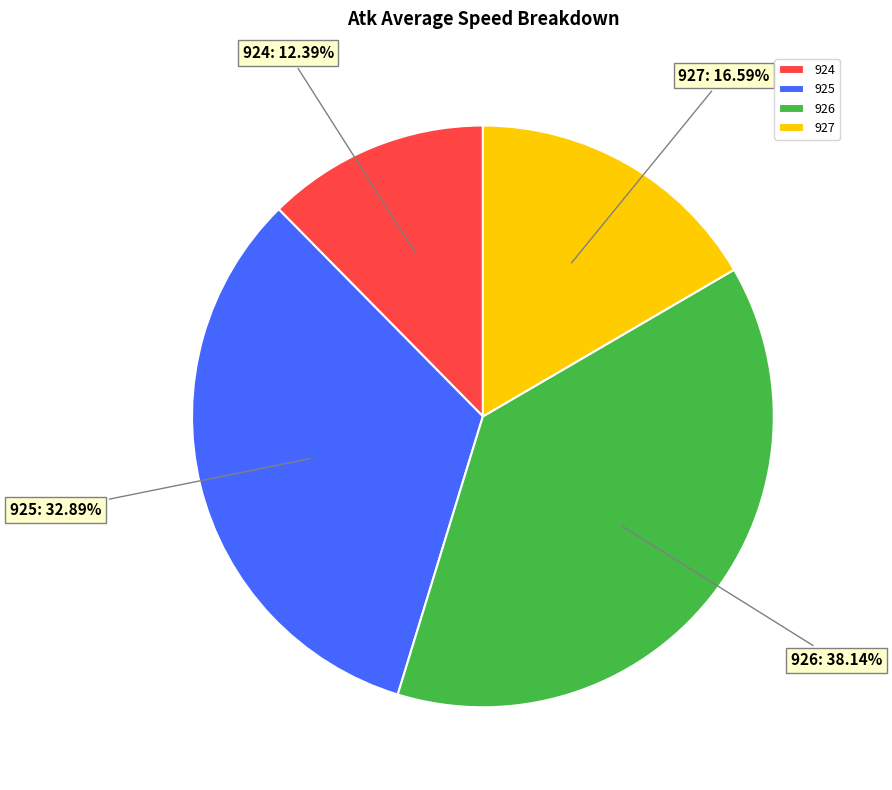

Does any single category account for the majority?

No